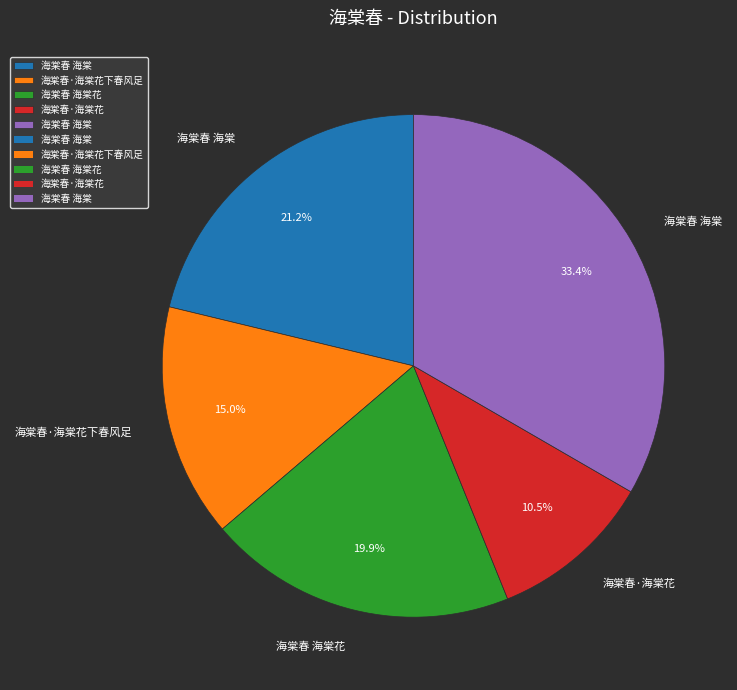

Is there any slice that represents more than half of the pie?

No